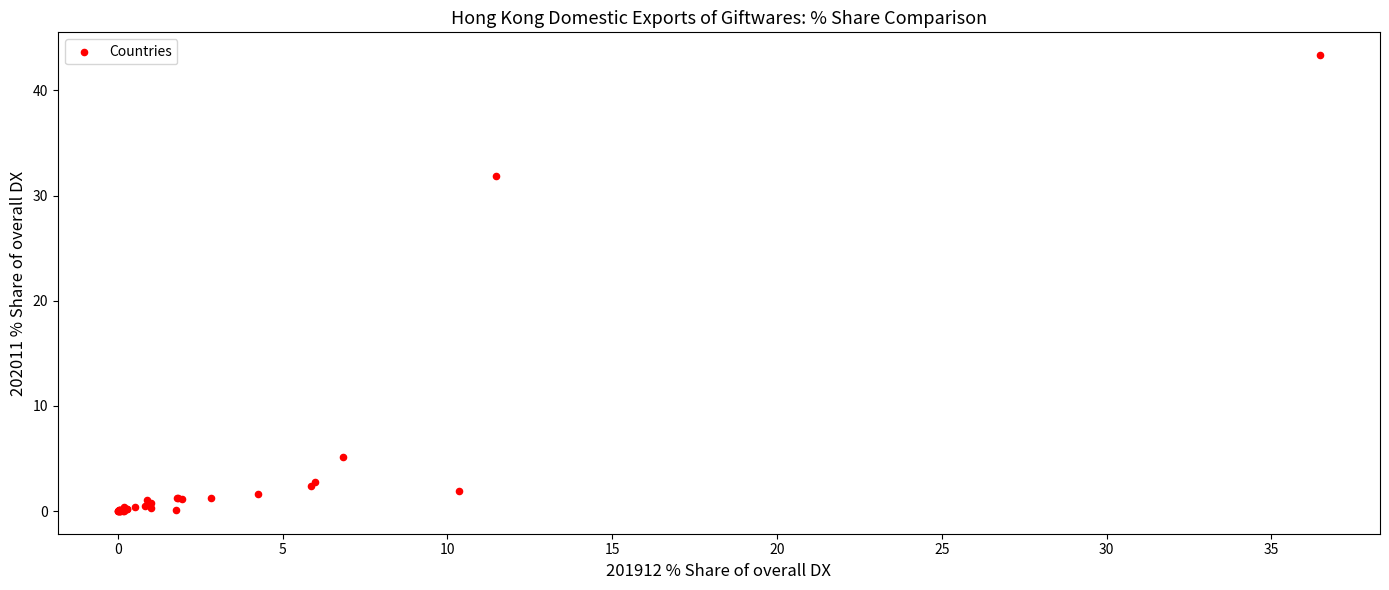

What Y value in the scatter plot is closest to 21?

31.9